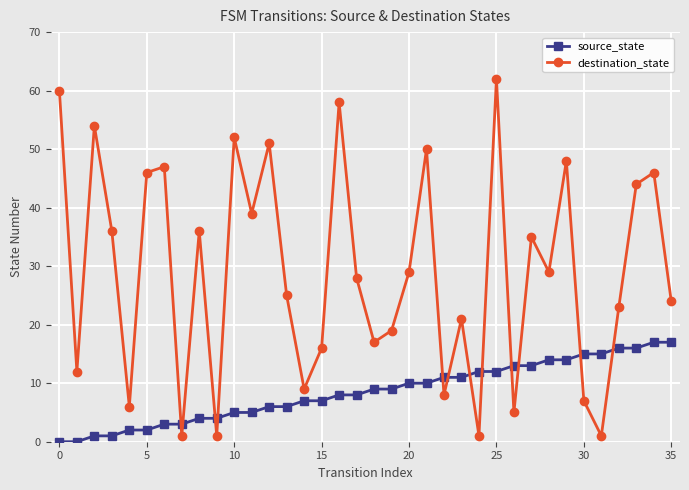

At how many categories does at least one series exceed 18?

24